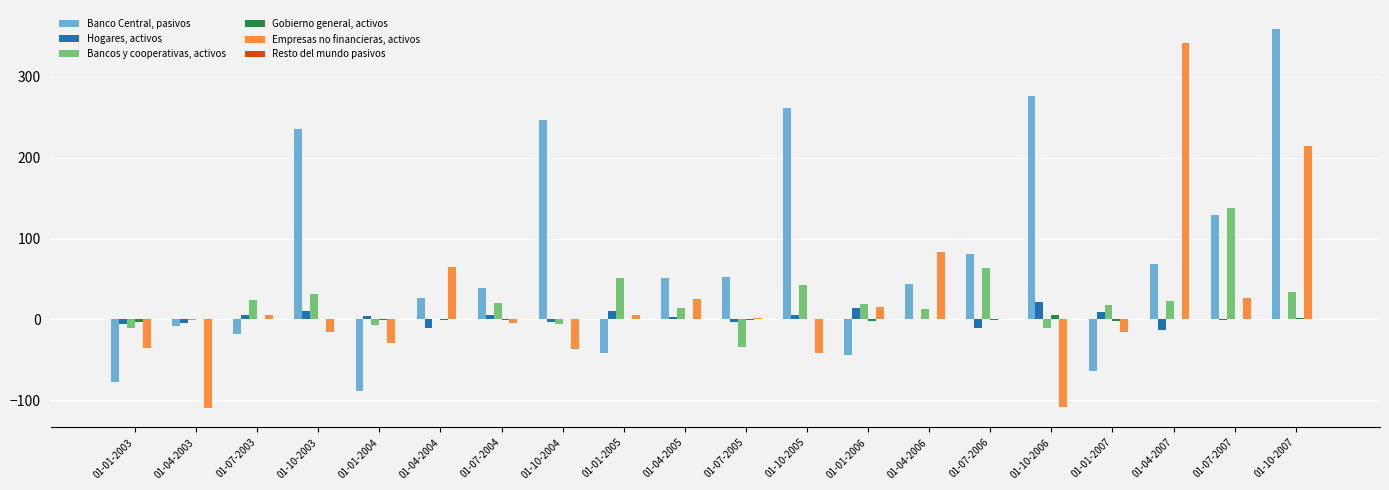

What is the maximum value shown in the chart?

359